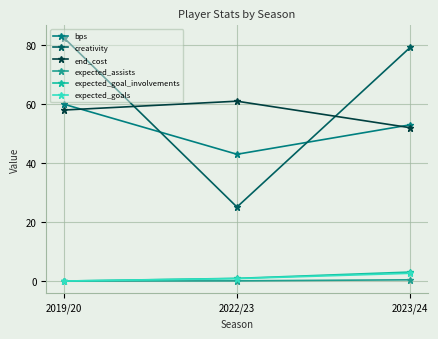

Count the expected_assists values in the range 0 to 1.

3